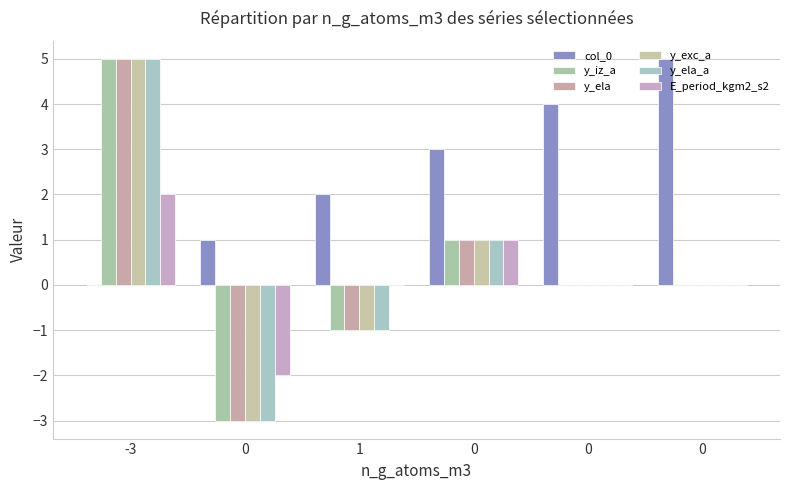

How many groups of bars are there?

6